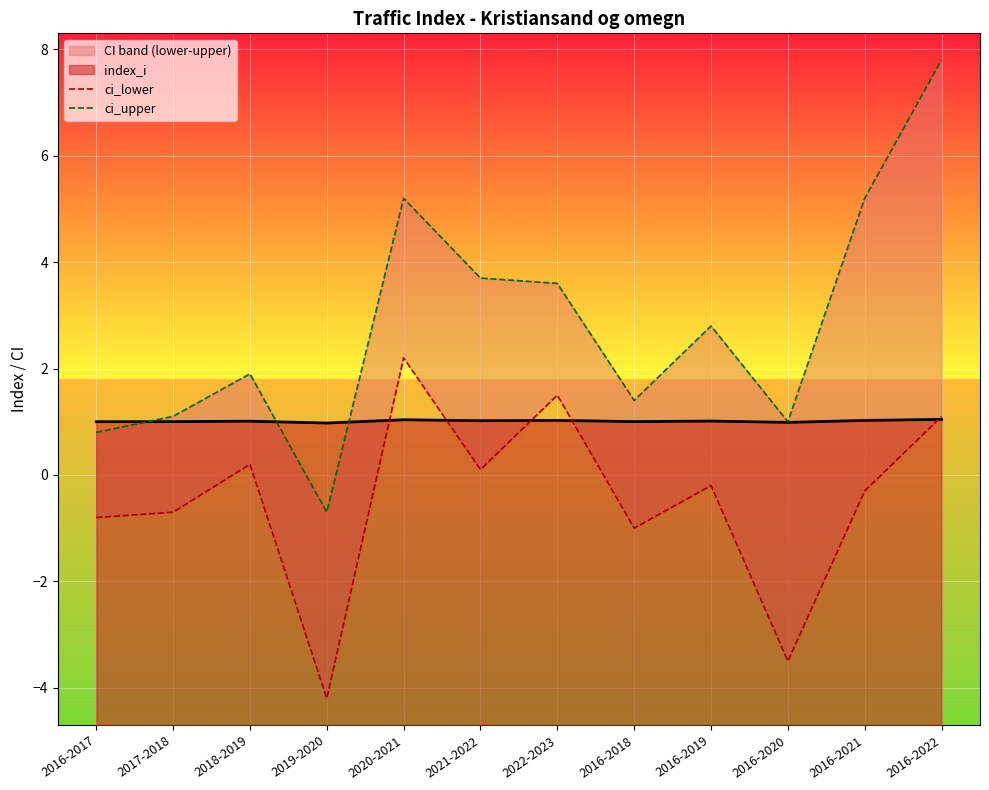

What is the total value across all series at 2016-2020?

-2.5